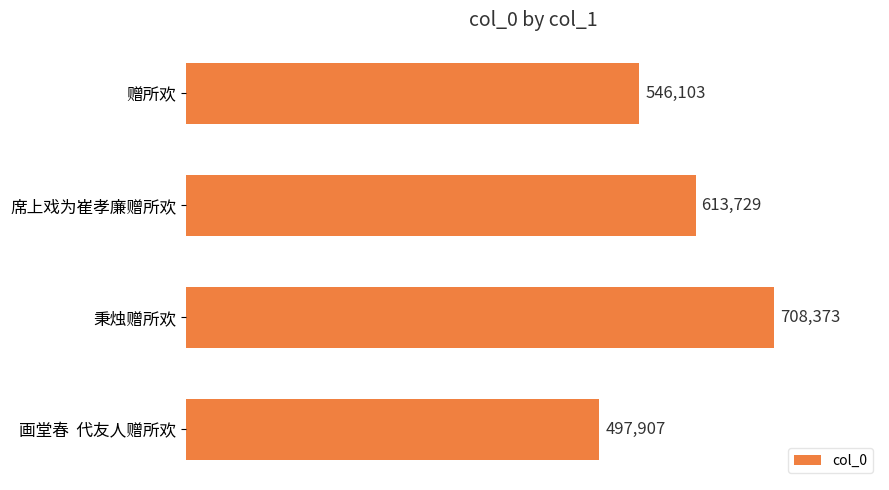

What is the maximum value shown in the chart?

708373